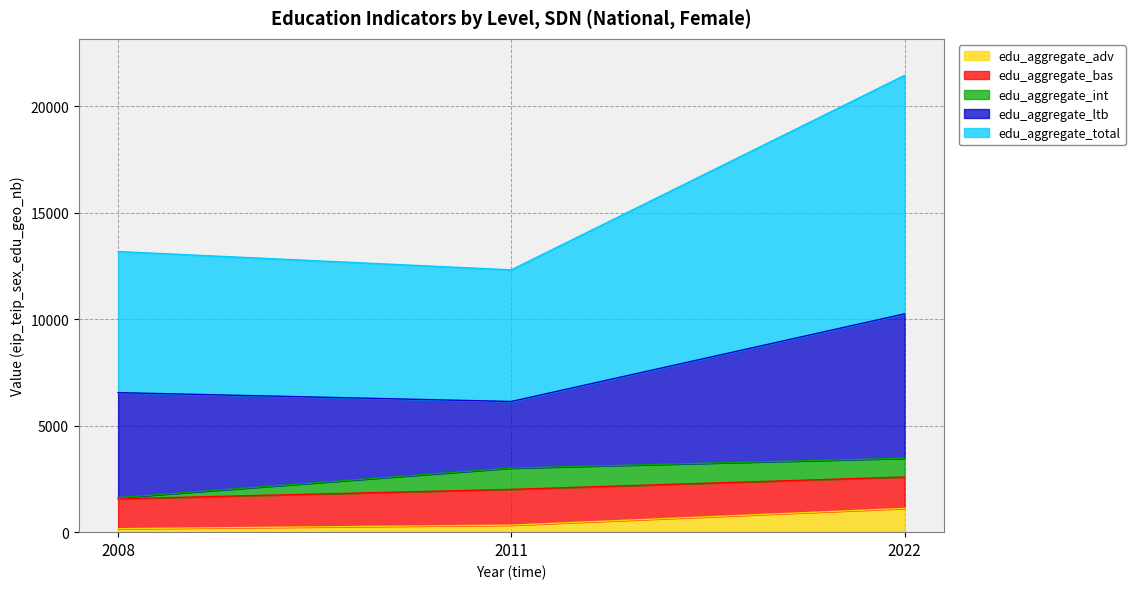

Is it true that edu_aggregate_total equals 4554.9 at 2008?

False